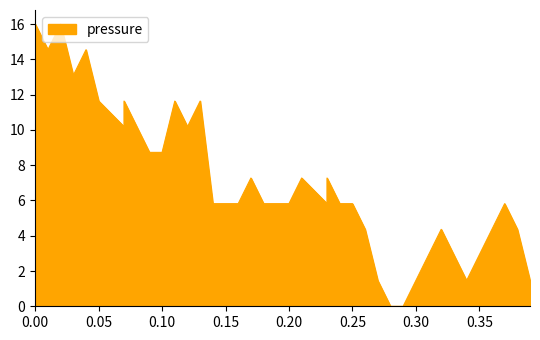

True or false: the data shows 2.9 at 0.35.

True